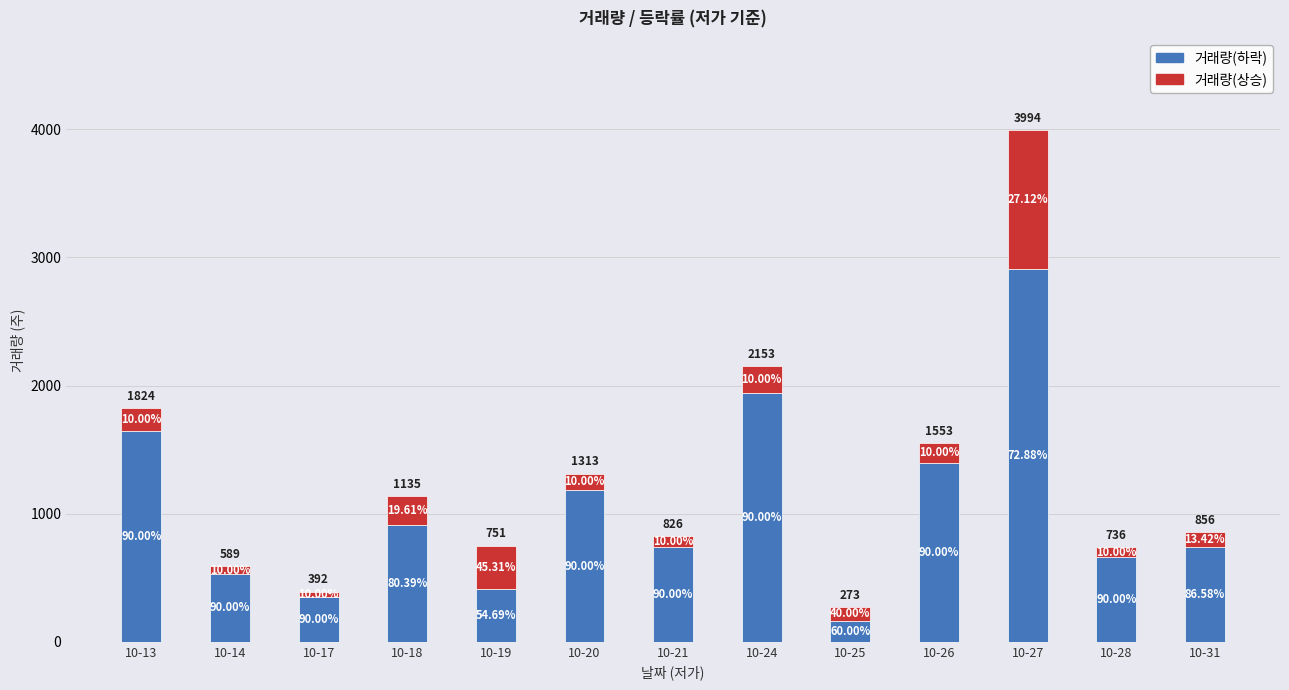

Where does the 거래량(하락) series first go above 743?

10-13